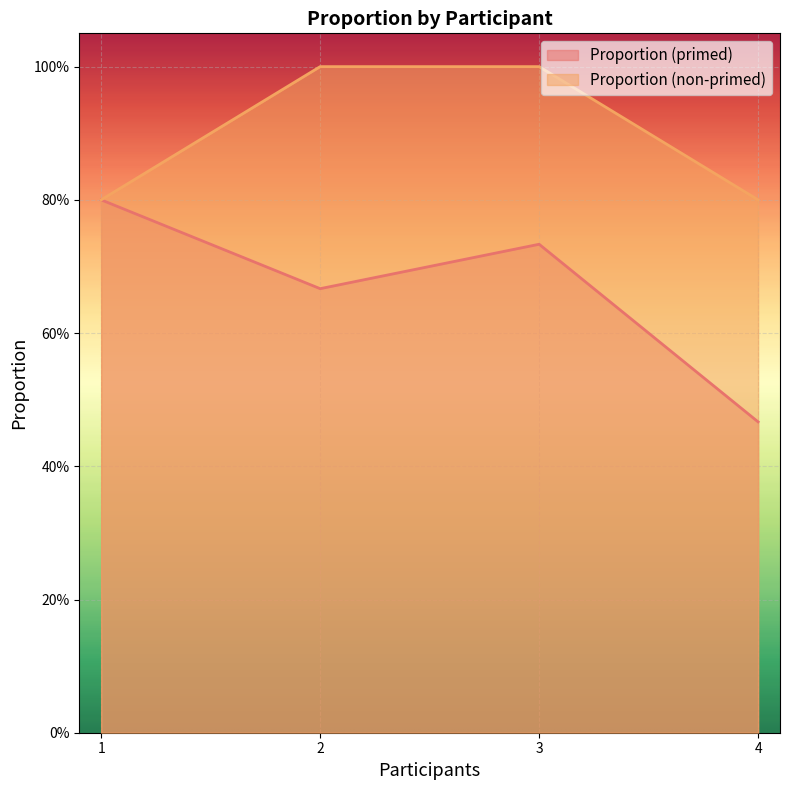

What is the difference between the highest and lowest values at 3?

0.3